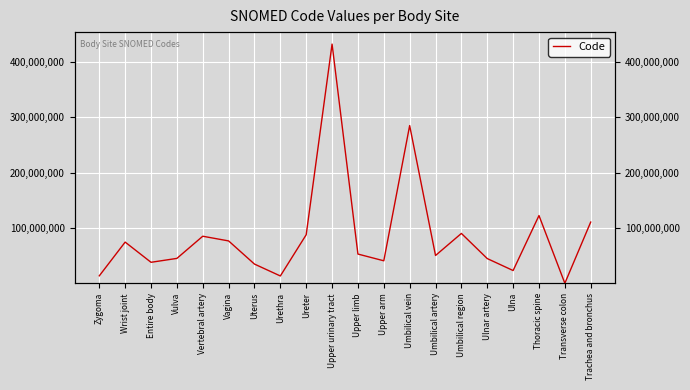

What is the sum of all values?

1723932091